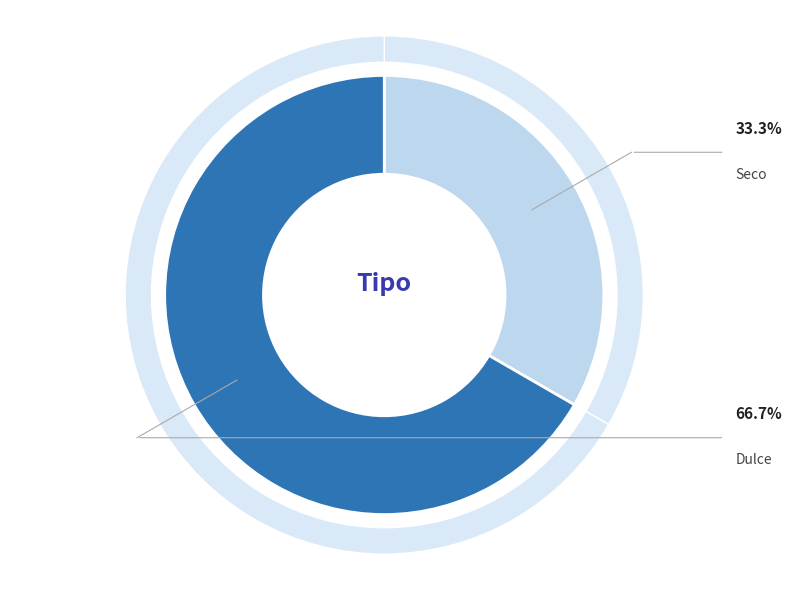

What percentage do Dulce and Seco together represent?

100.0%